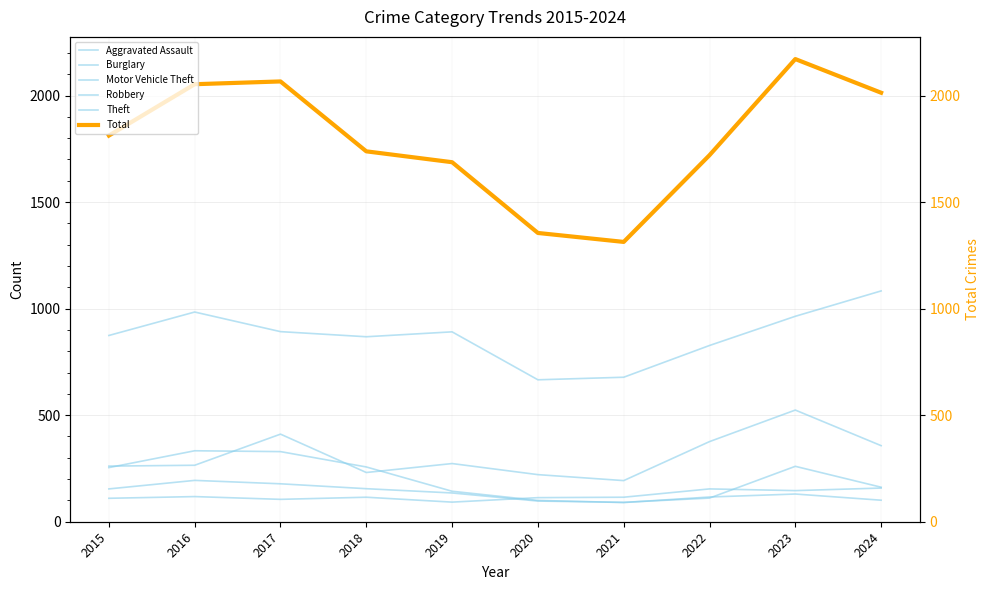

What is the sum of all Theft values?

8727